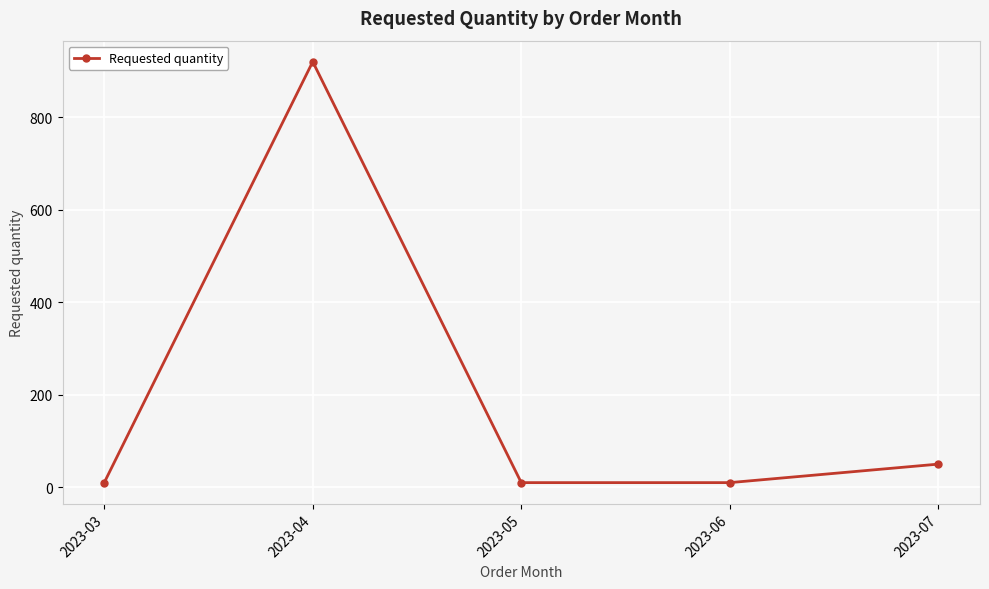

Between 2023-05 and 2023-04, which is larger?

2023-04